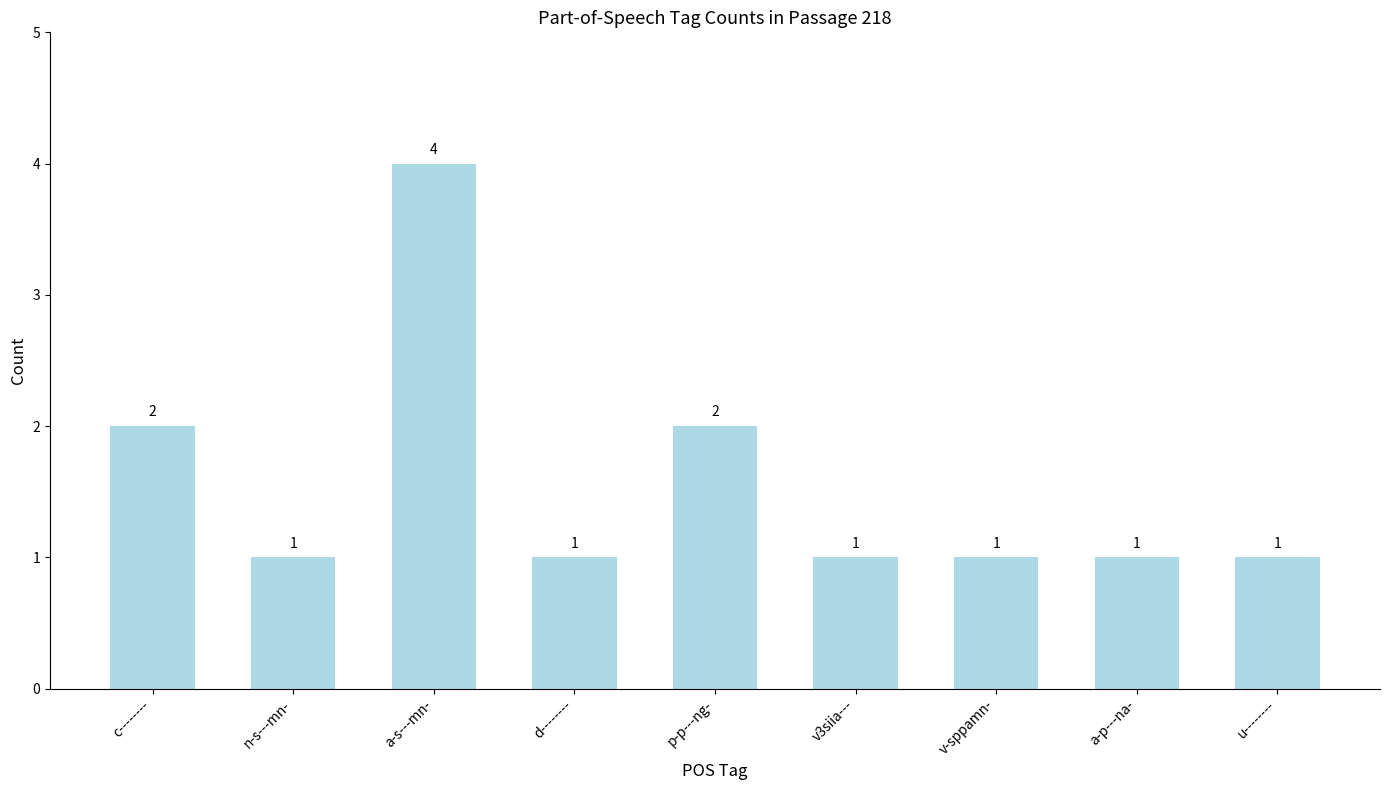

What is the label of the 2nd bar from the left?

n-s---mn-